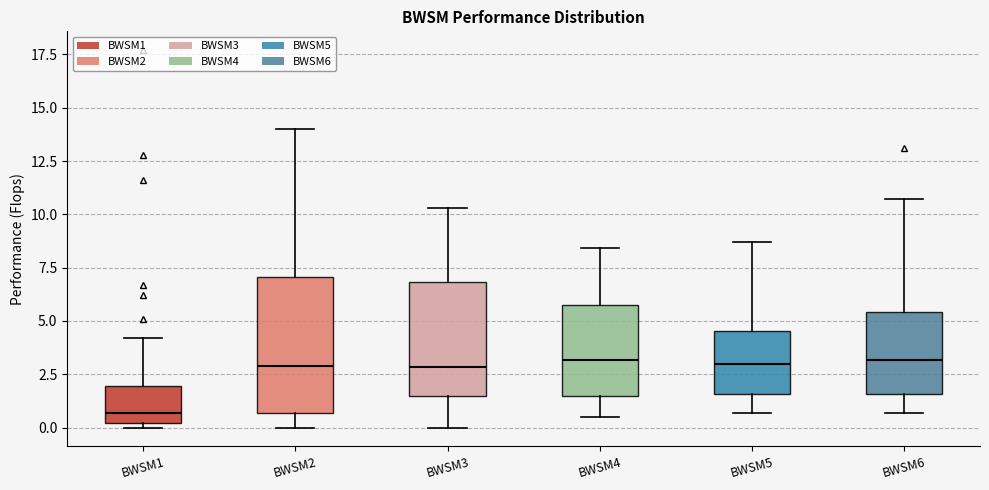

Which box is the tallest, from its lower edge to its upper edge?

BWSM2